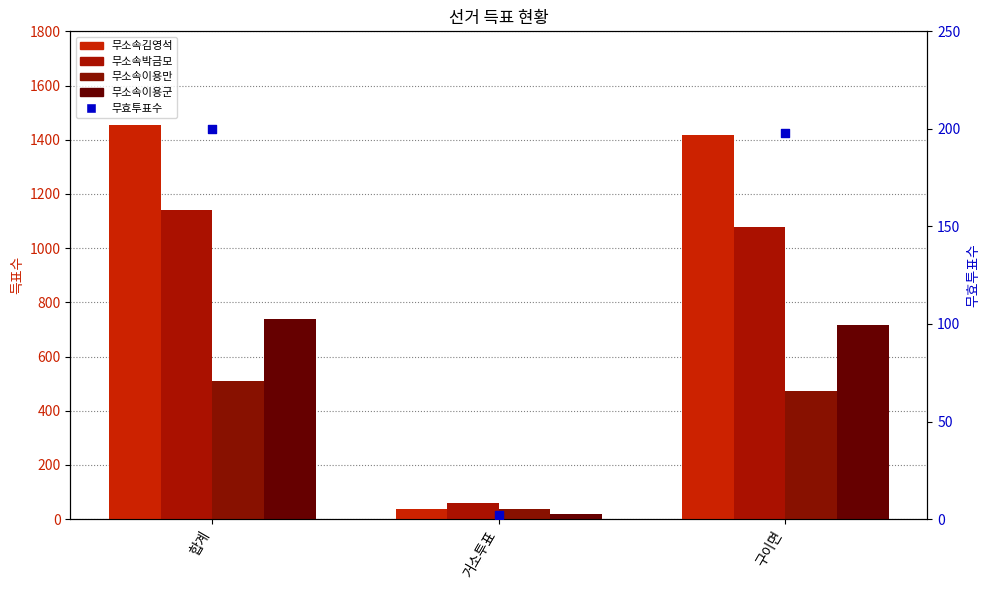

At how many categories does at least one series exceed 1238?

2